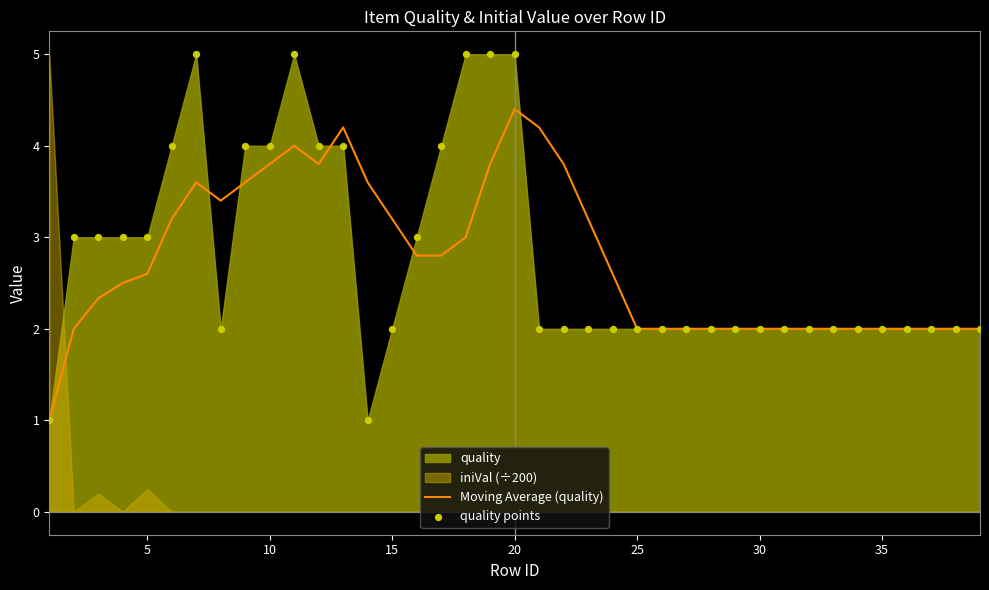

Which series has the largest total across all categories?

quality points